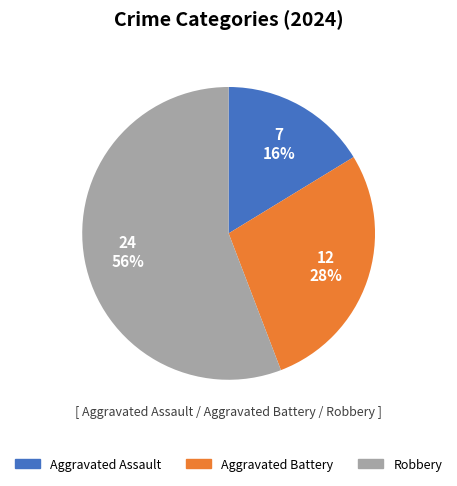

True or false: Robbery accounts for 56% of the total.

True